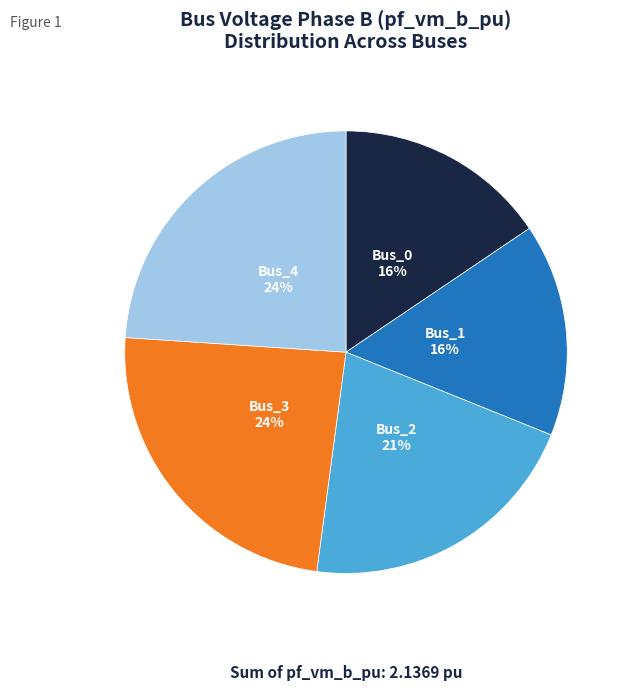

The Bus_3 slice represents 24% of the pie. True or false?

True